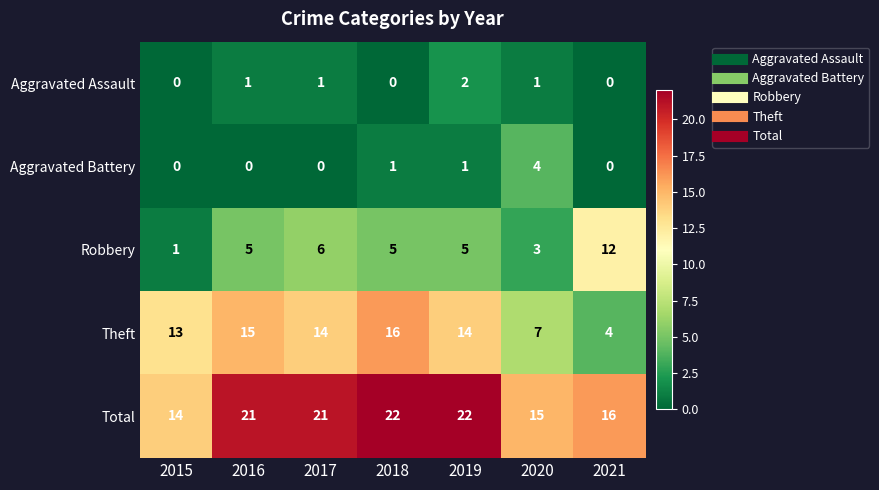

True or false: Aggravated Battery has a value of 0 at 2017.

True